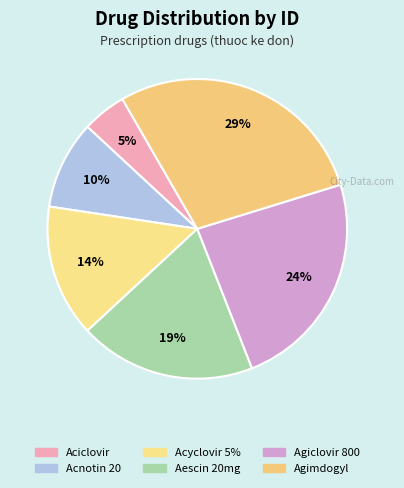

To the nearest percent, what is the average slice percentage?

17%